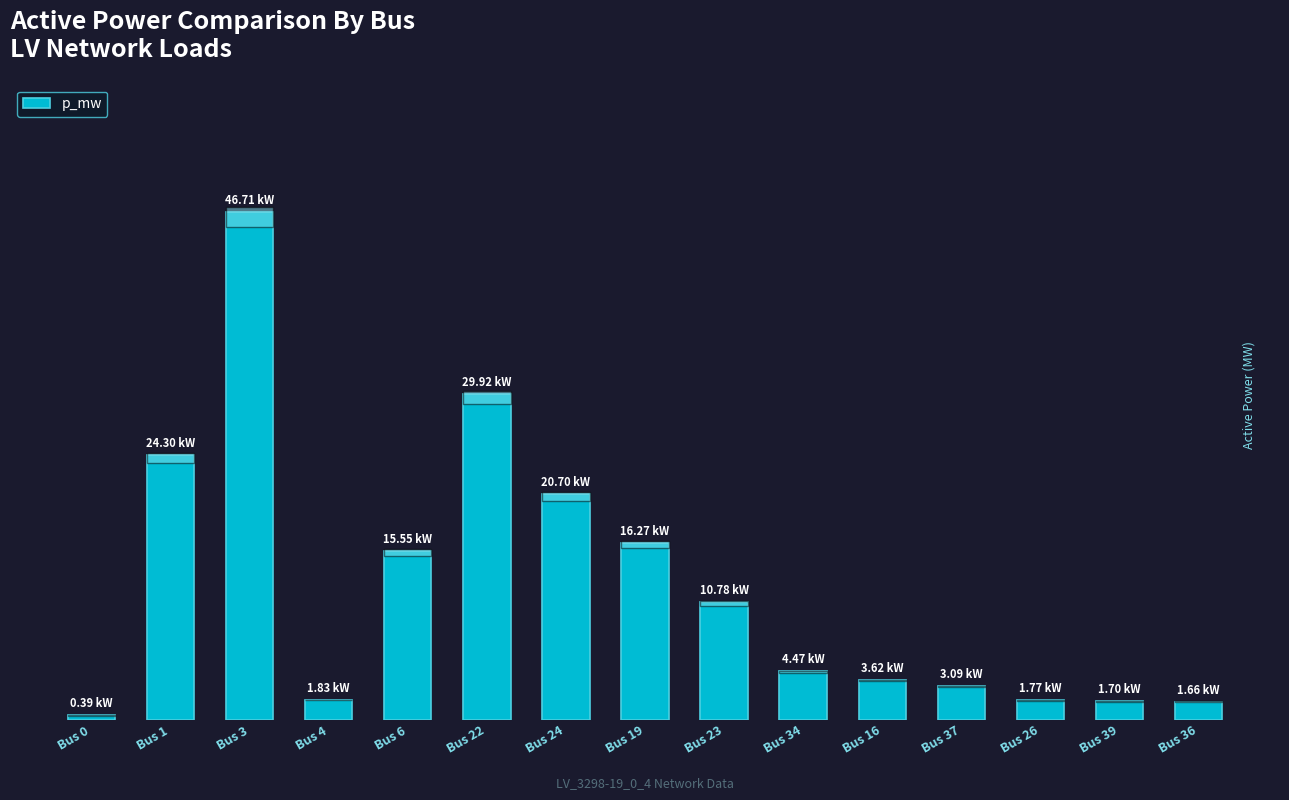

Does the chart contain any negative values?

No